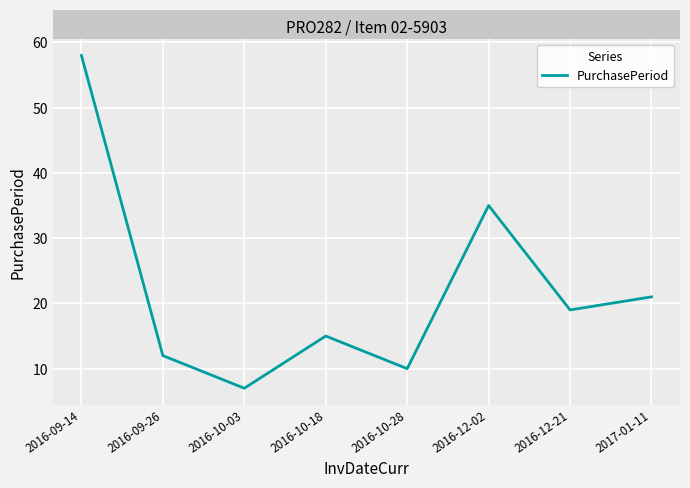

What is the average value?

22